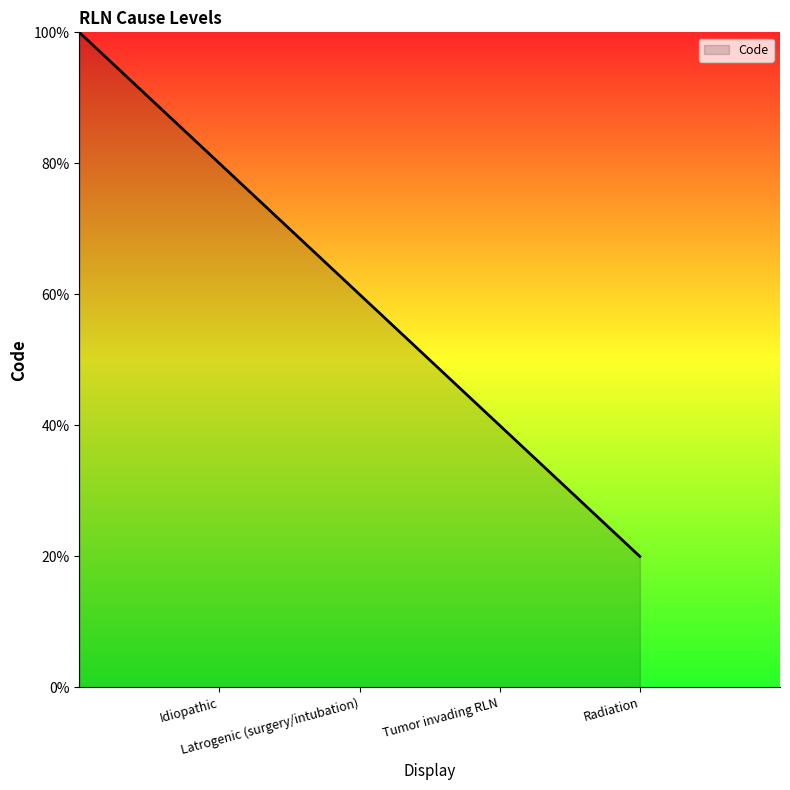

True or false: the data has more than 1 interior local peaks.

False